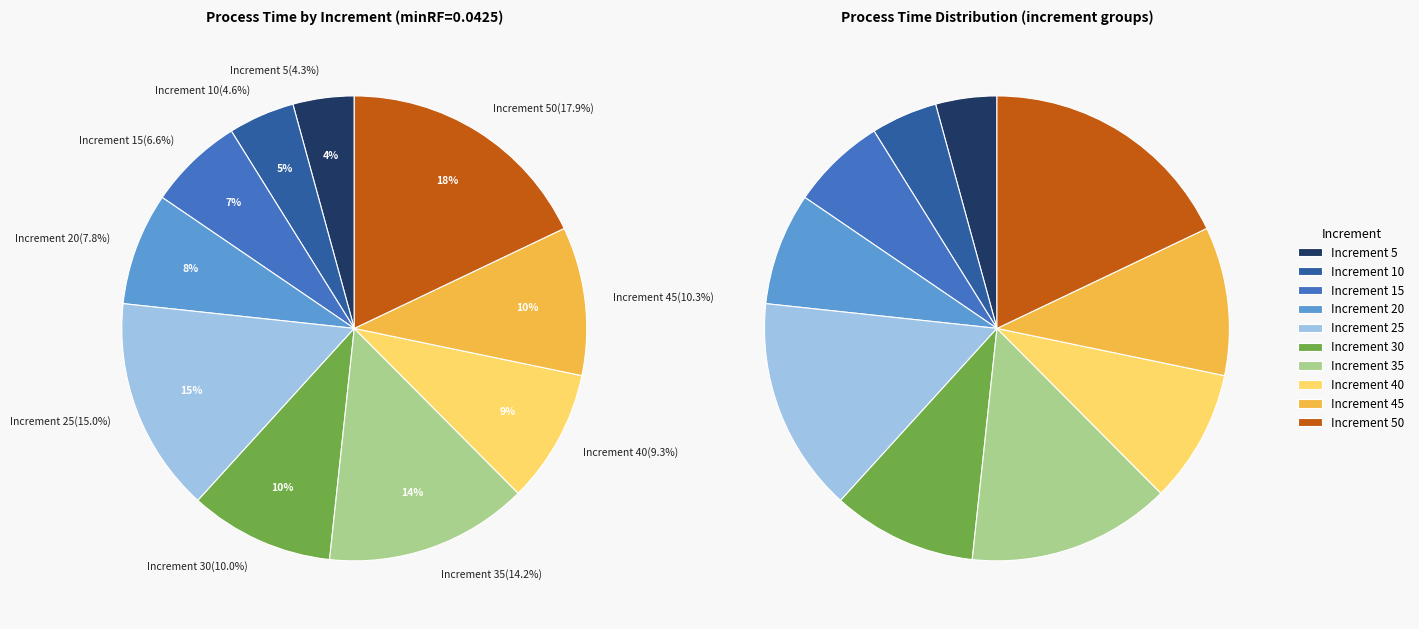

What is the largest slice in the pie chart?

50